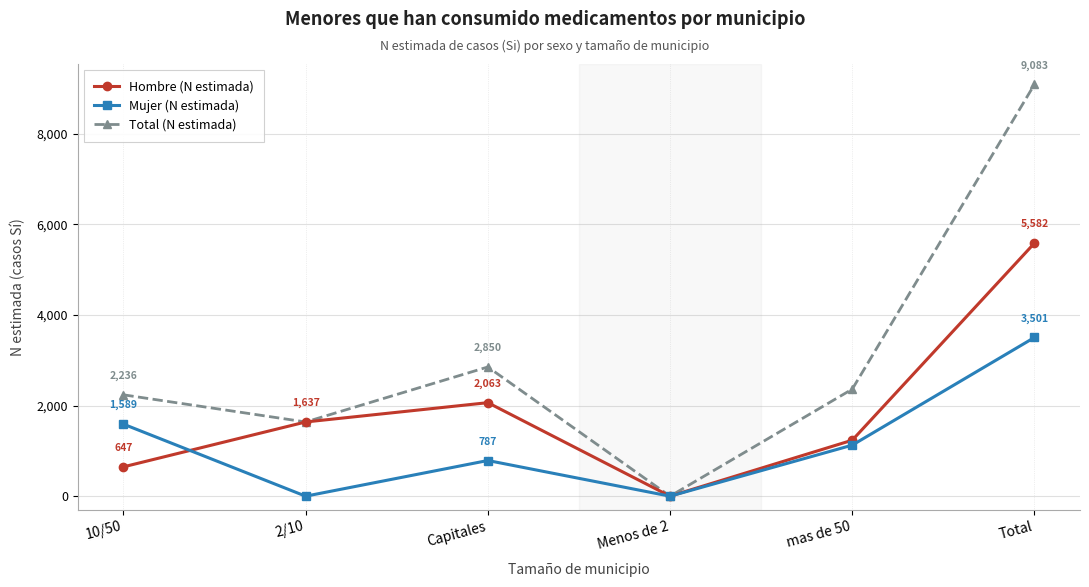

Between 2/10 and Total, which series saw the biggest shift?

Total (N estimada)